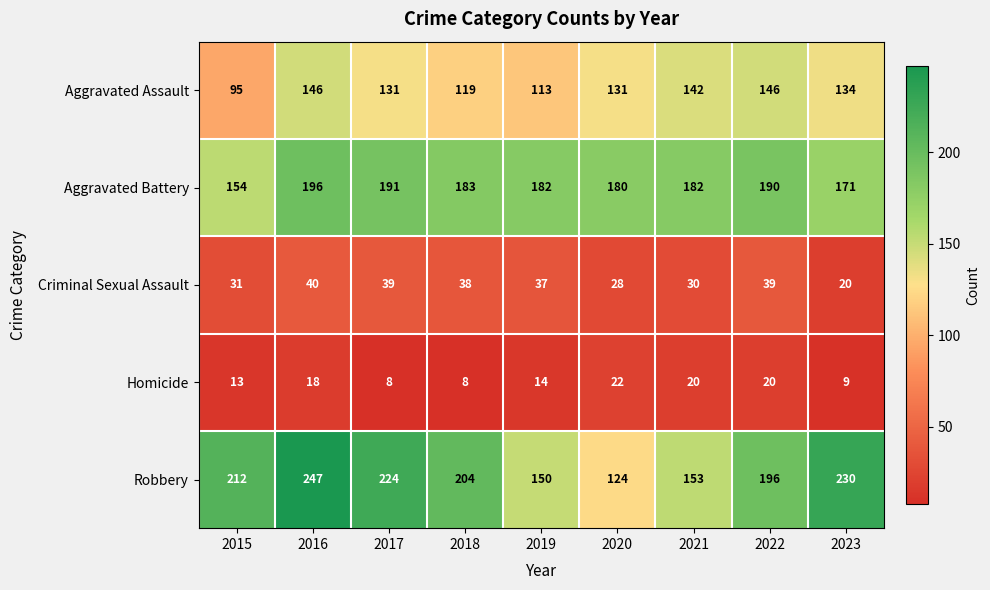

What is the difference between the highest and lowest values at 2022?

176